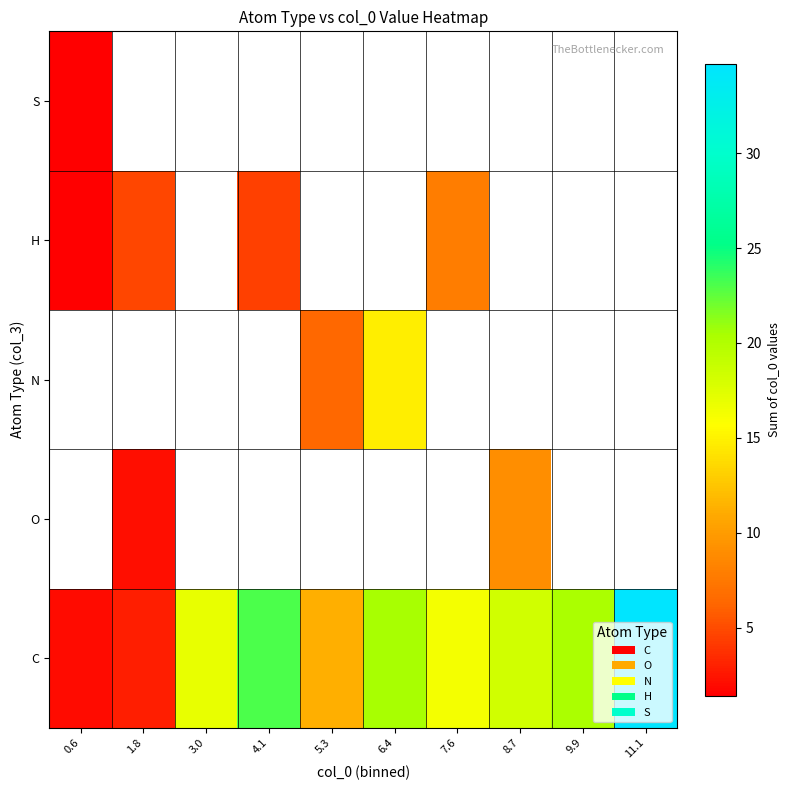

The H series shows 4.5 at 4.1. True or false?

True